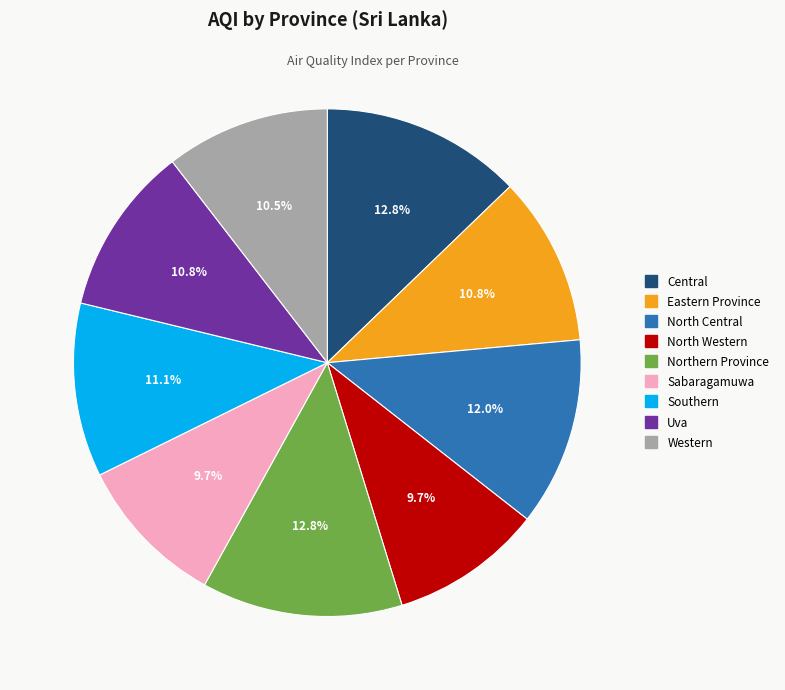

Is there a majority slice in this chart?

No